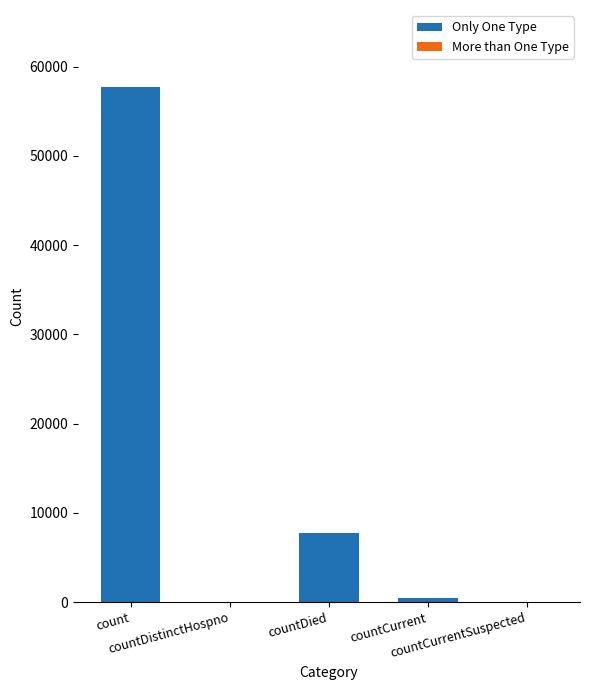

What is the greatest value displayed?

57705